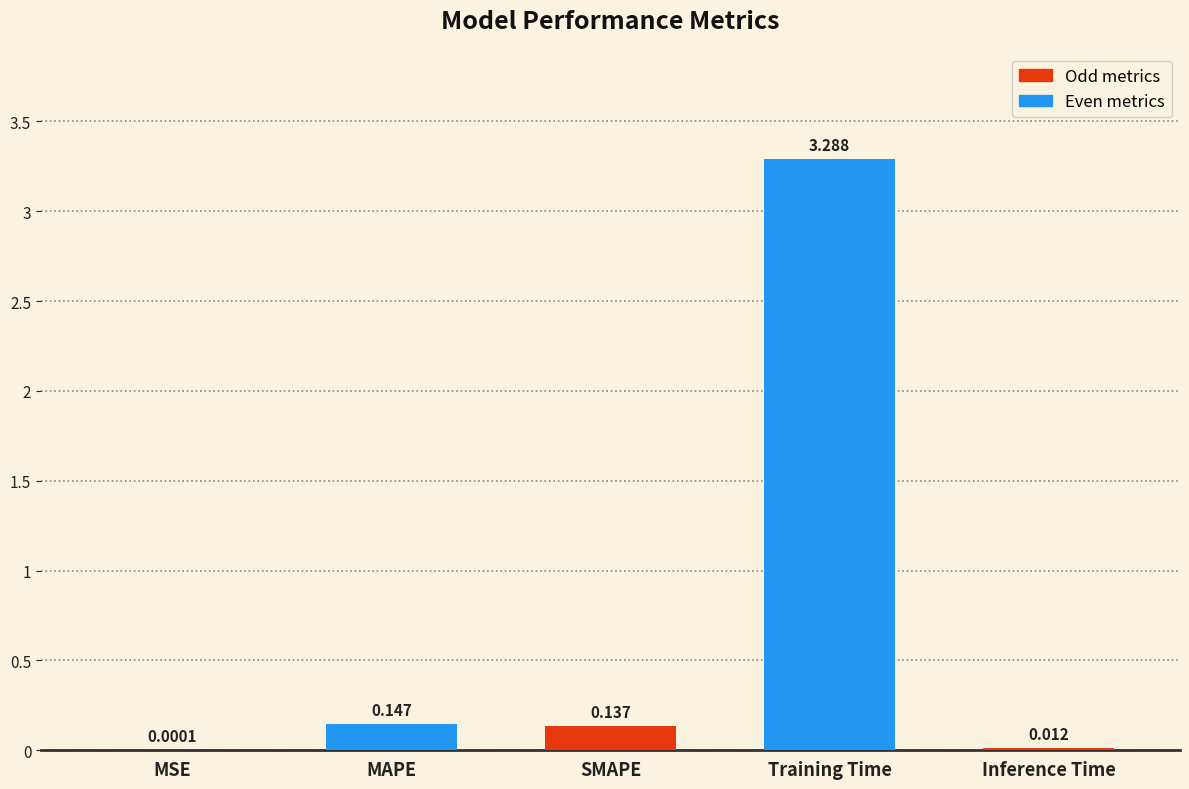

Where is the data nearest to the value 1?

MAPE